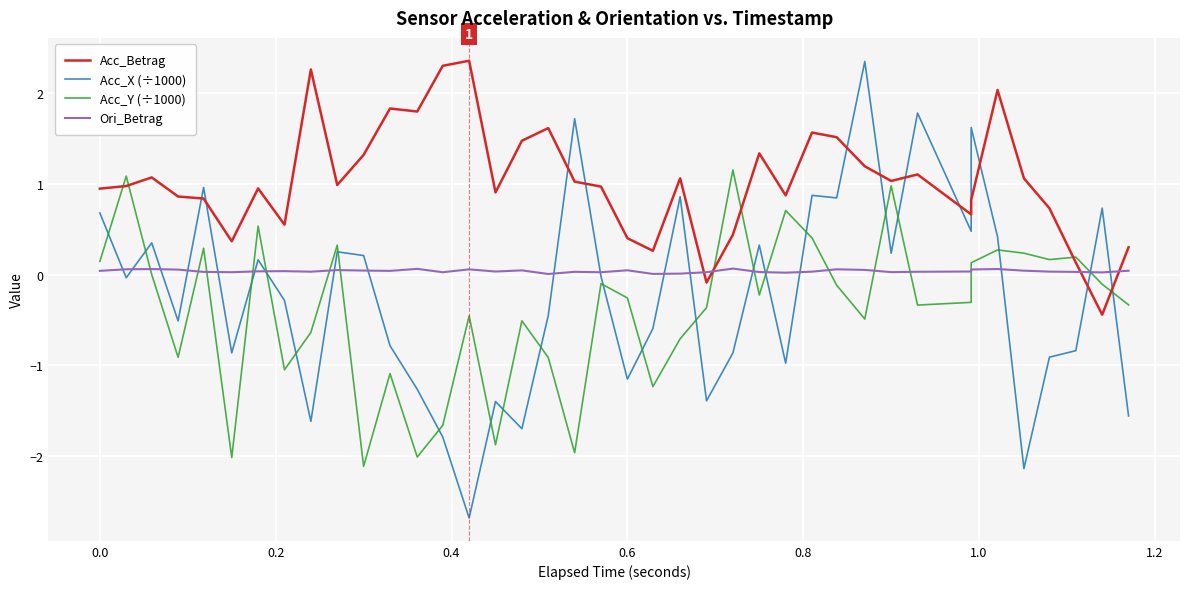

What is the lowest value of the Acc_Y (÷1000) series?

-2.1